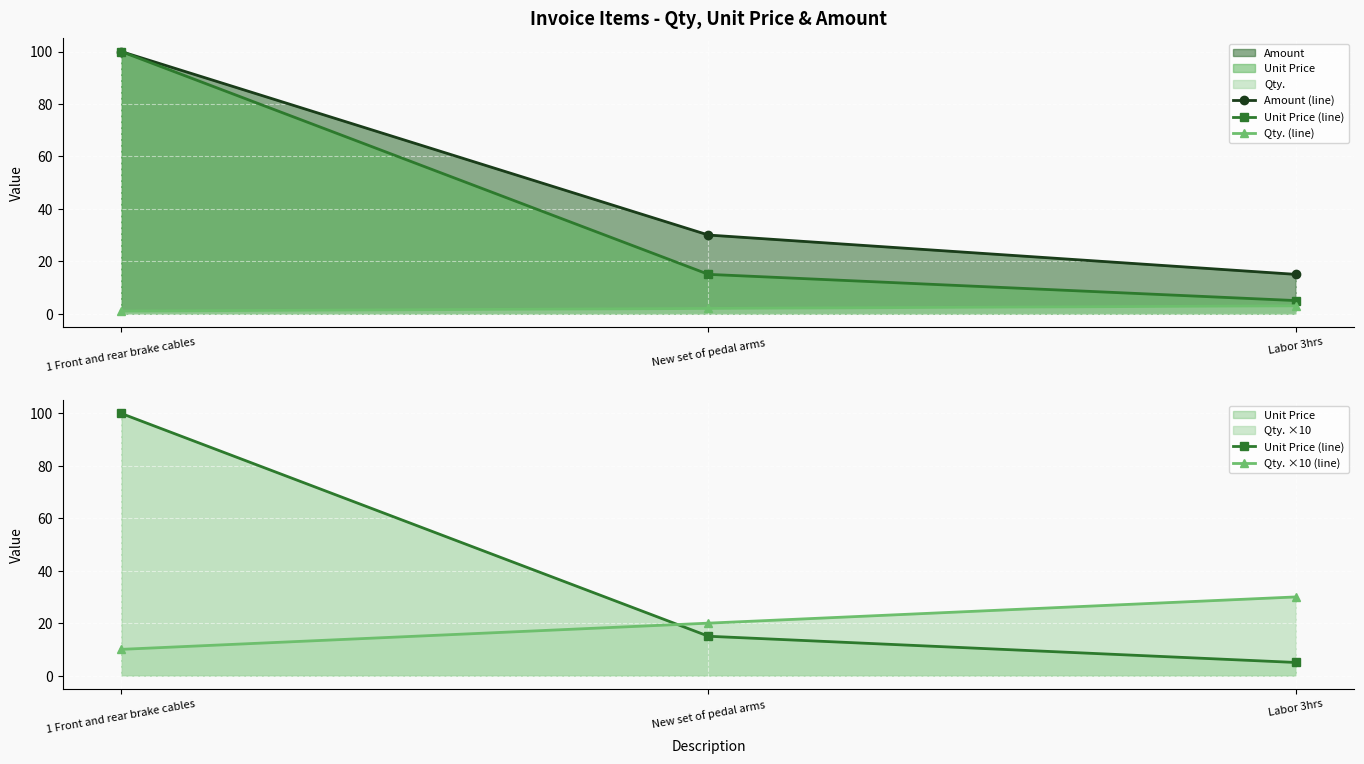

At which category is the sum across all series the highest?

1 Front and rear brake cables